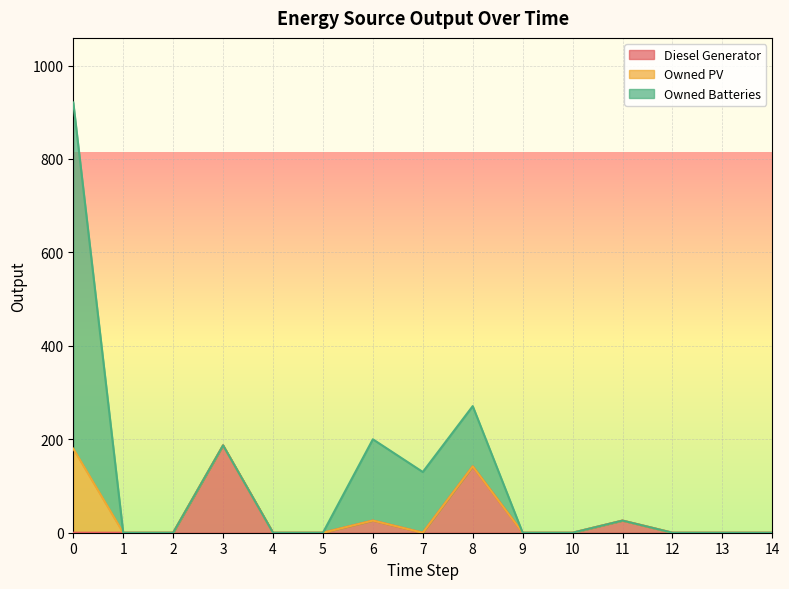

Rank the series by their maximum value, from highest to lowest.

Owned Batteries, Diesel Generator, Owned PV